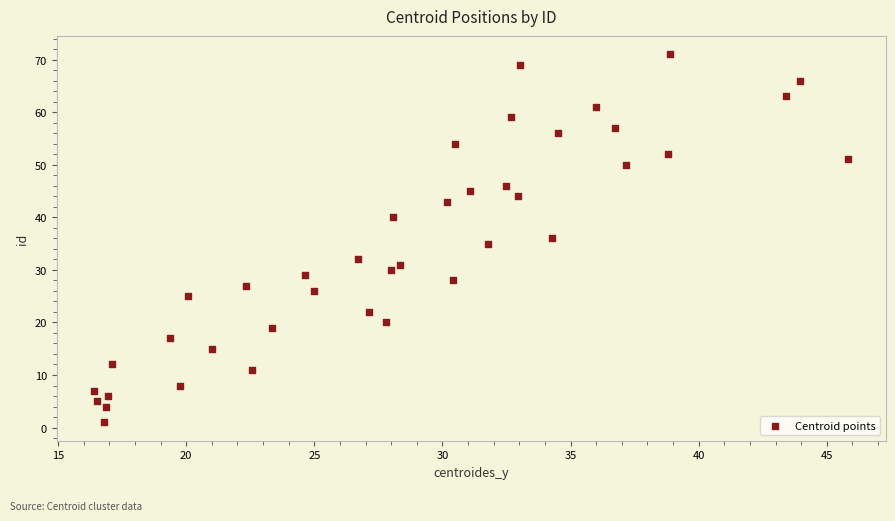

What is the range of Y values (max minus min)?

70